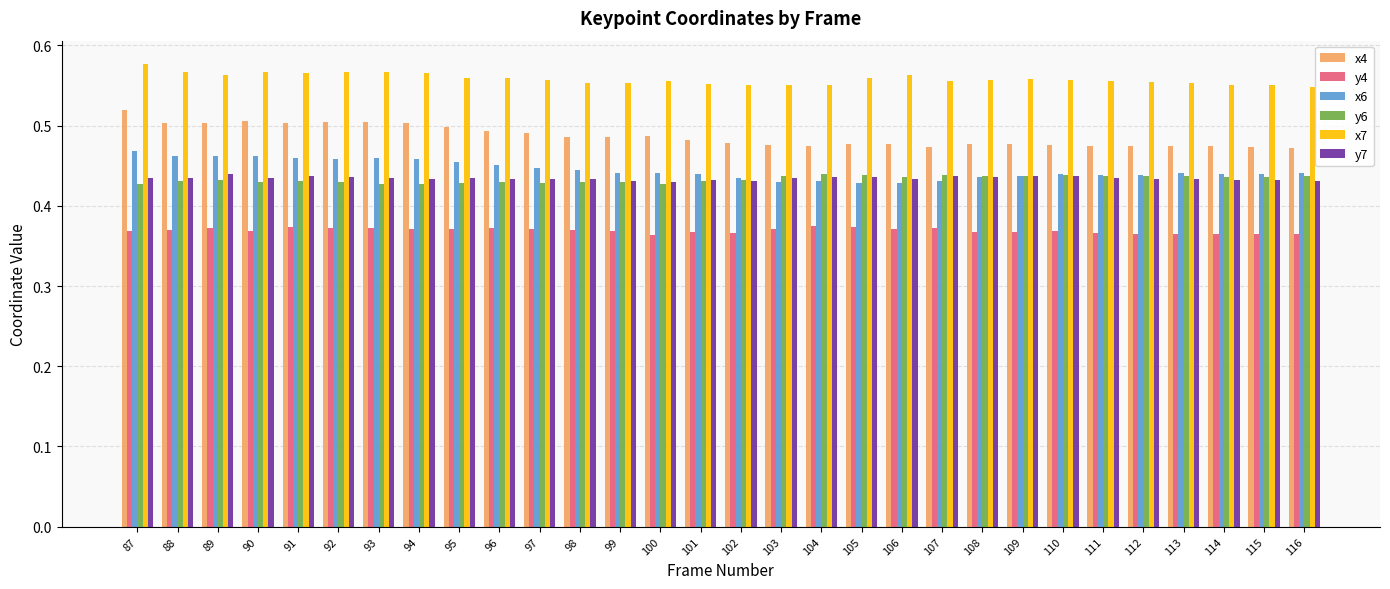

What is the difference between the highest and lowest values at 105?

0.2